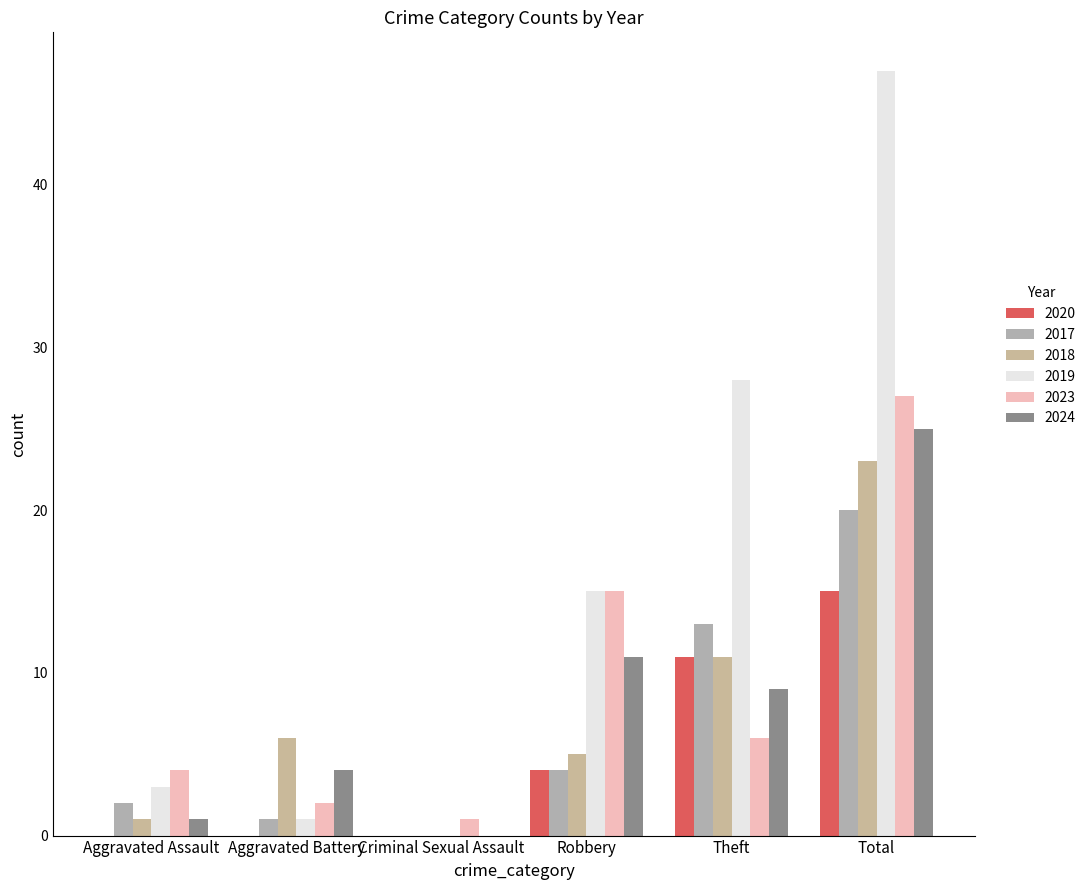

The 2019 series shows 15 at Robbery. True or false?

True